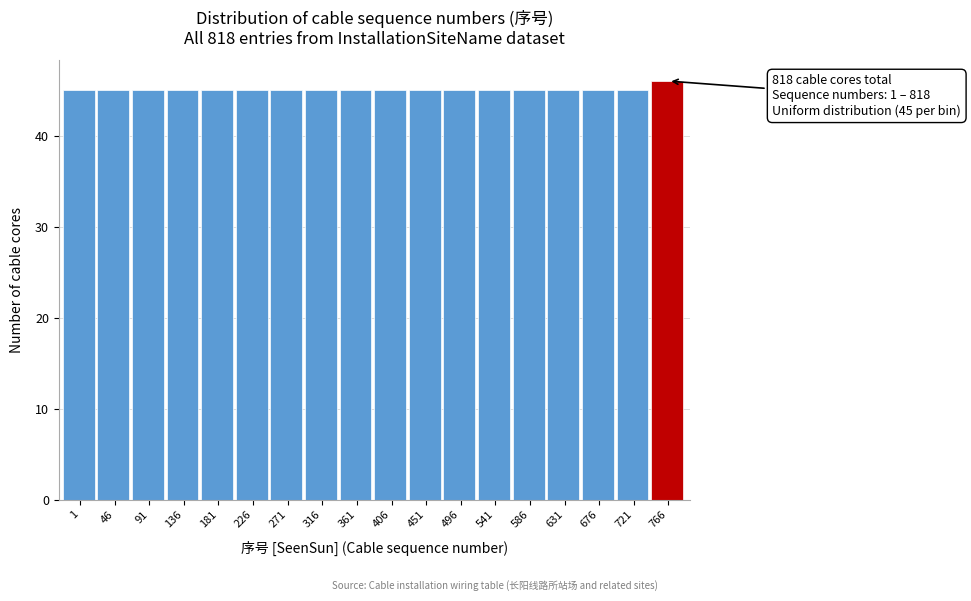

Reading left to right, extract all data points from this chart.

45	45	45	45	45	45	45	45	45	45	45	45	45	45	45	45	45	46